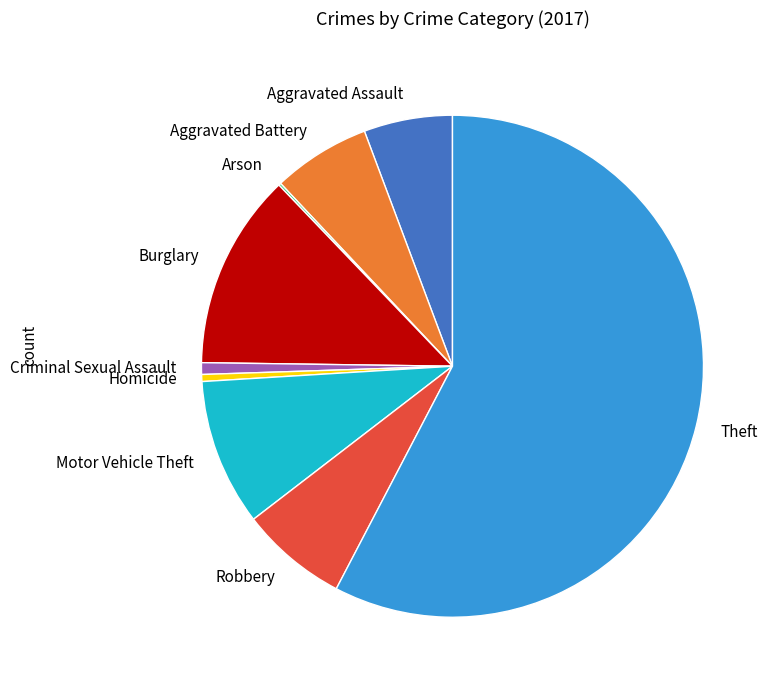

The Motor Vehicle Theft slice represents 1% of the pie. True or false?

False